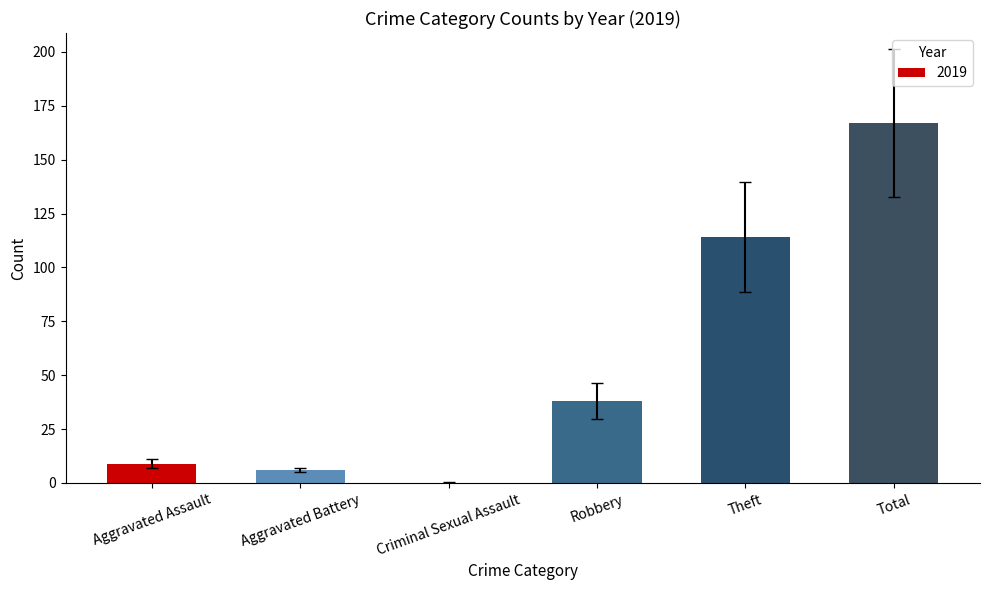

What value does the data have at Robbery?

38